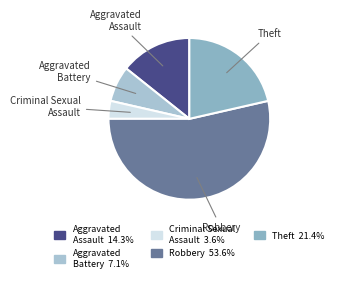

Which slice is the largest?

Robbery